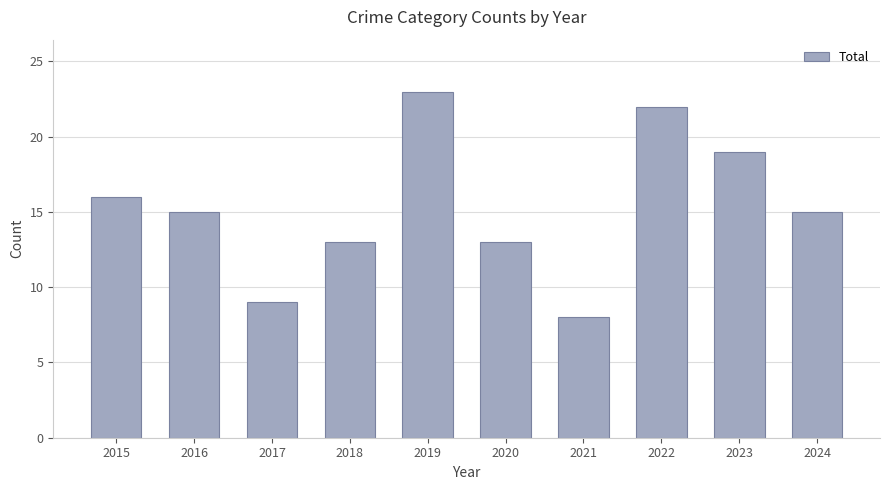

What is the ratio of the value at 2015 to the value at 2021?

2.0